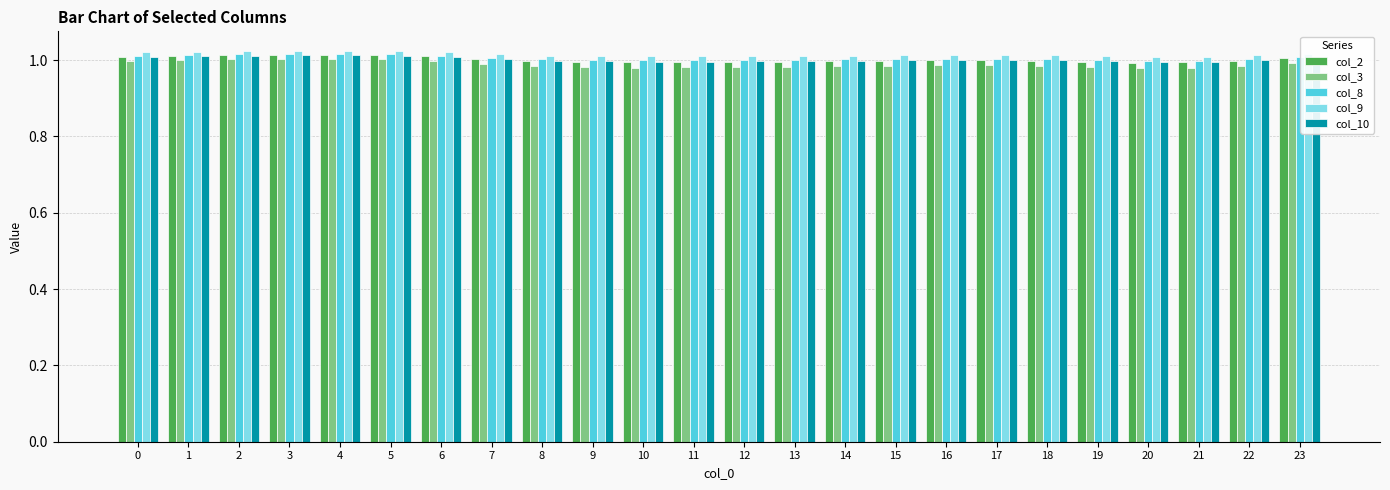

Which series has the largest range (max minus min)?

col_3